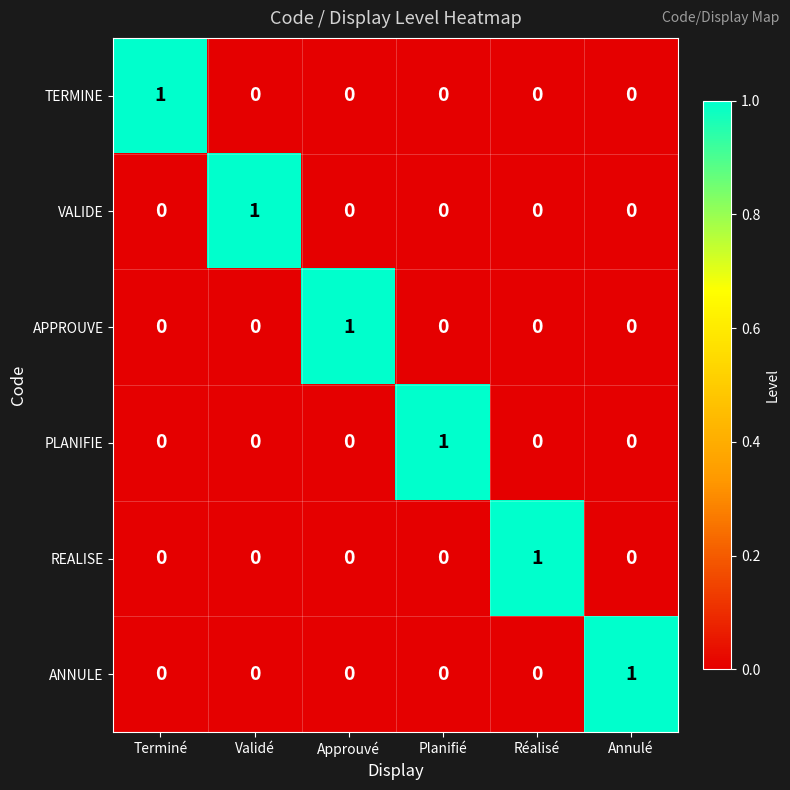

Count the APPROUVE values in the range 0 to 1.

6